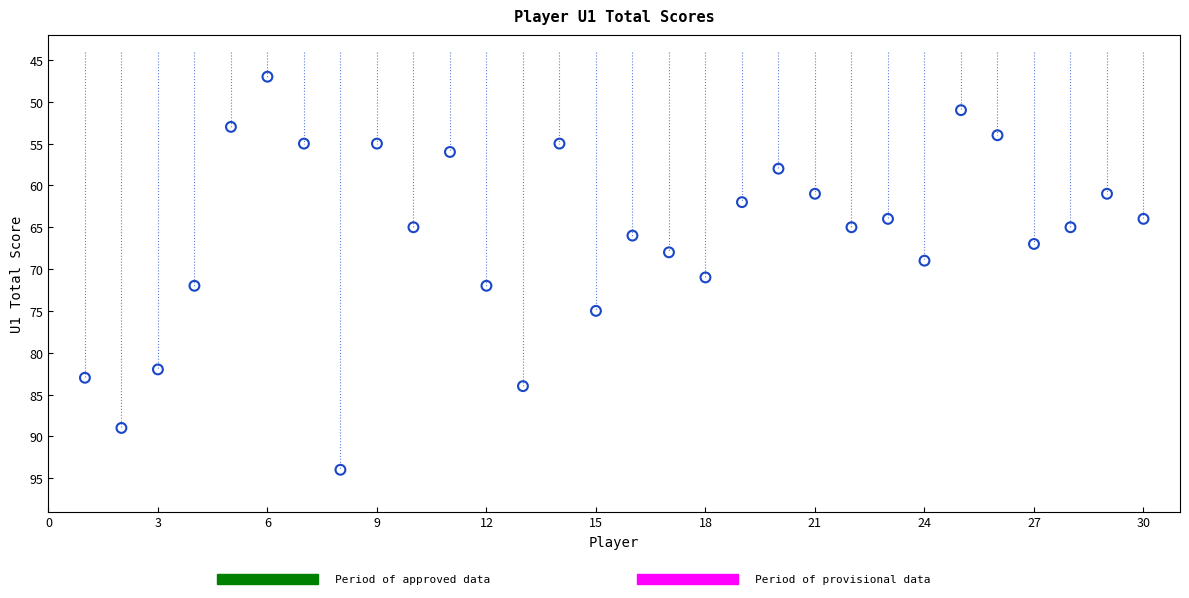

What is the range of Y values (max minus min)?

47